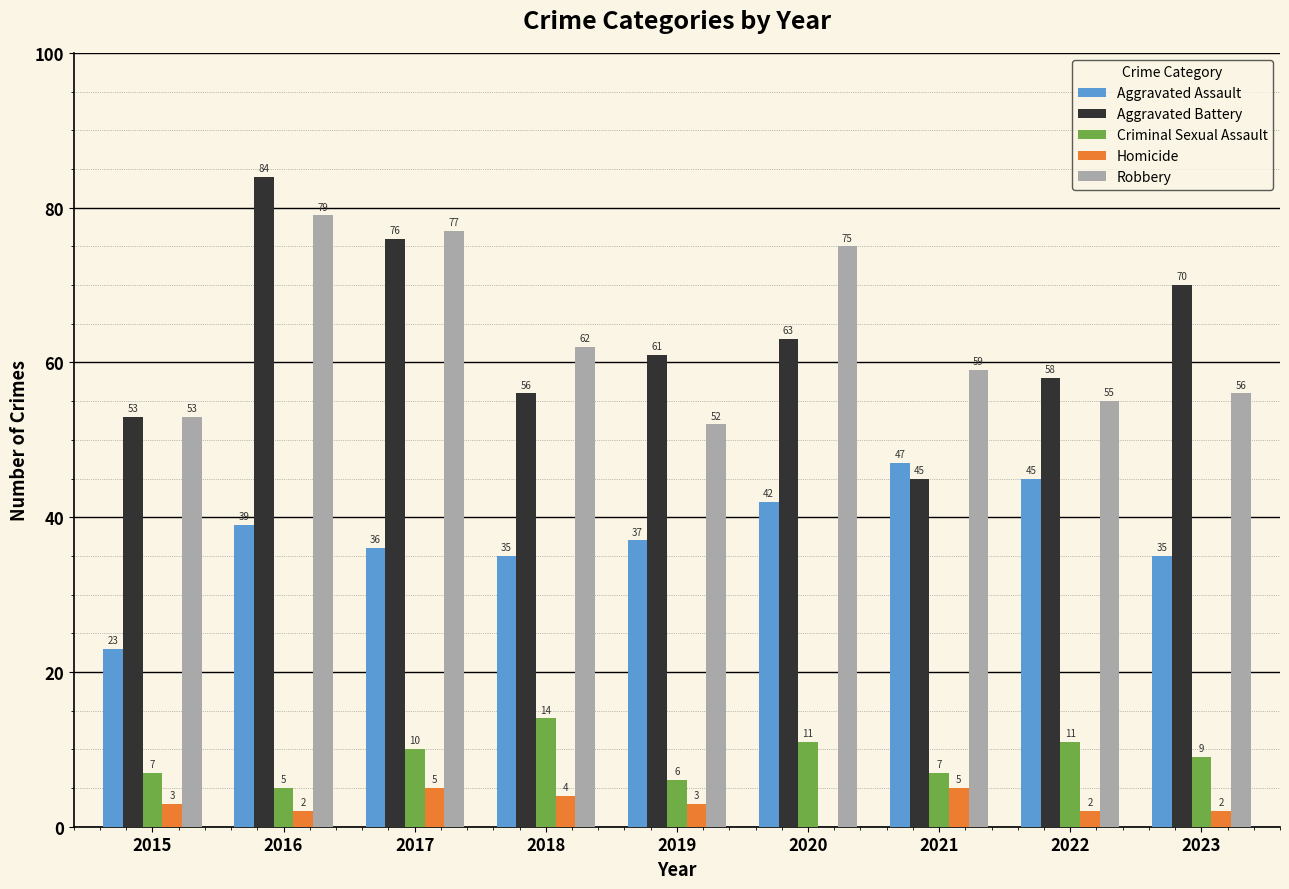

How many groups of bars are there?

9